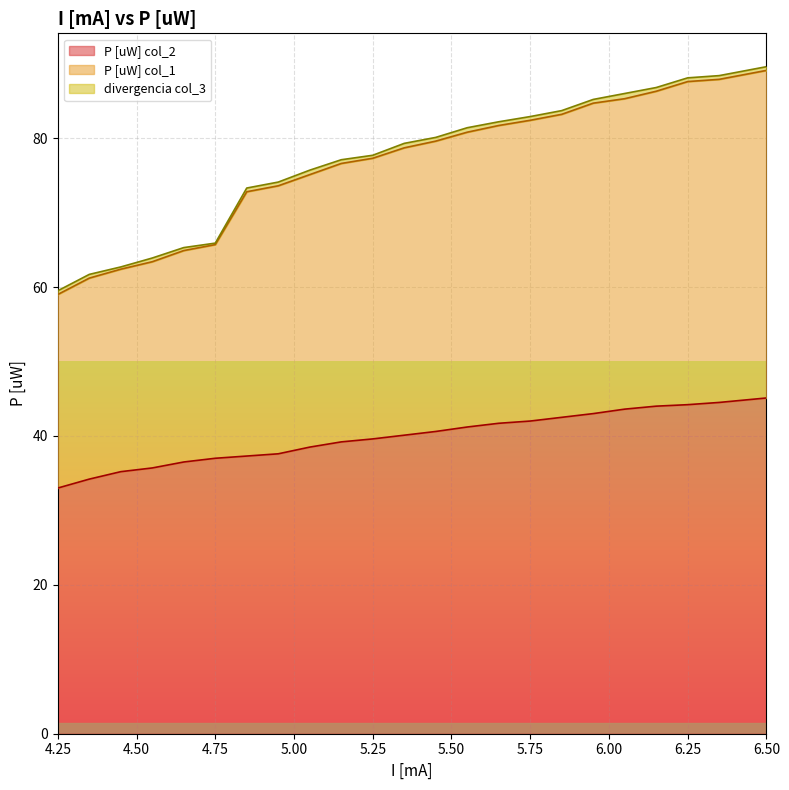

What is the sum of the P [uW] col_2 values at 5.45 and 5.65?

82.3